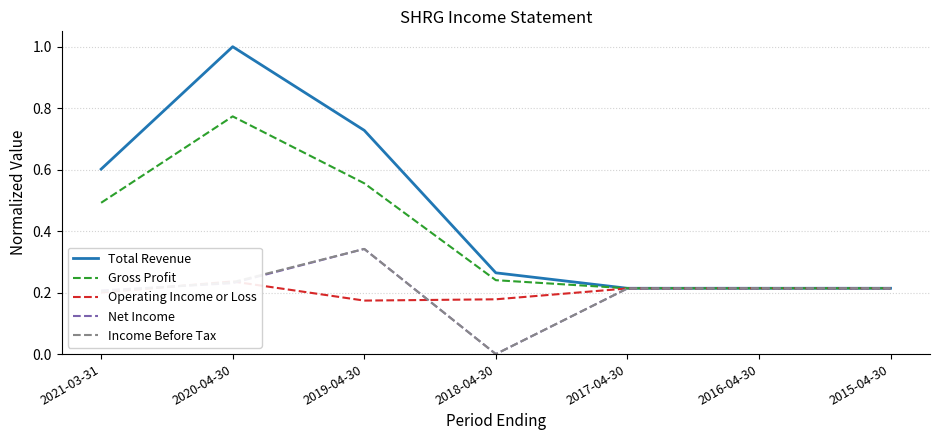

How many lines are shown in the chart?

5